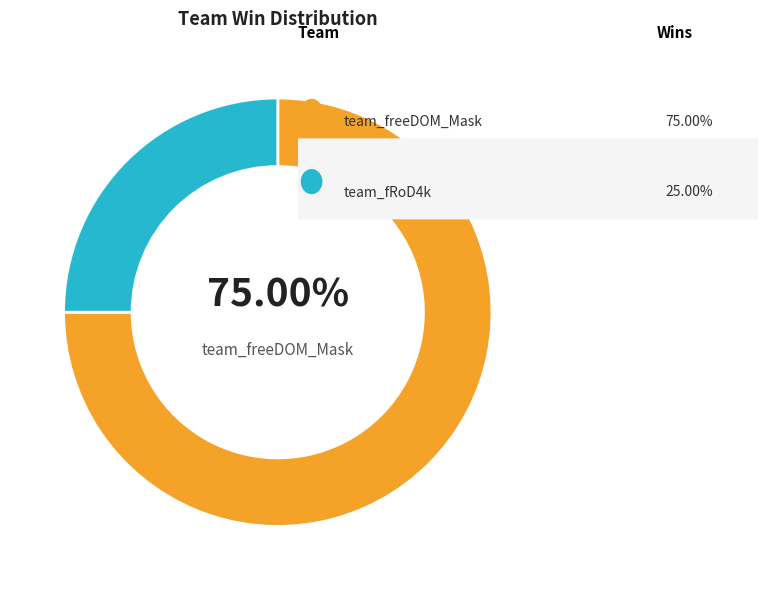

Is there any slice that represents more than half of the pie?

Yes